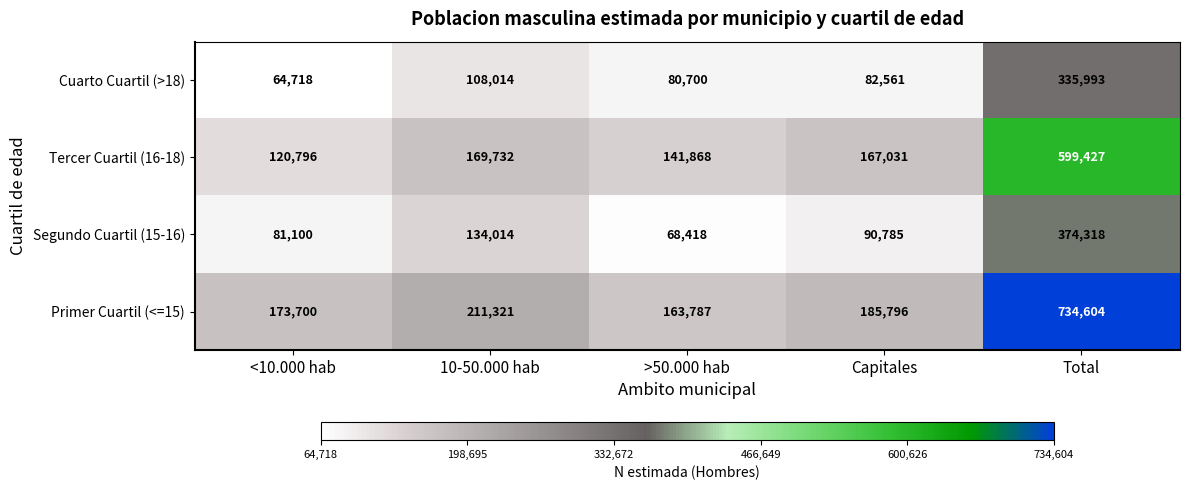

Reading left to right, list all the values displayed in this chart.

Cuarto Cuartil (>18): 64718	108014	80700	82561	335993
Tercer Cuartil (16-18): 120796	169732	141868	167031	599427
Segundo Cuartil (15-16): 81100	134014	68418	90785	374318
Primer Cuartil (<=15): 173700	211321	163787	185796	734604